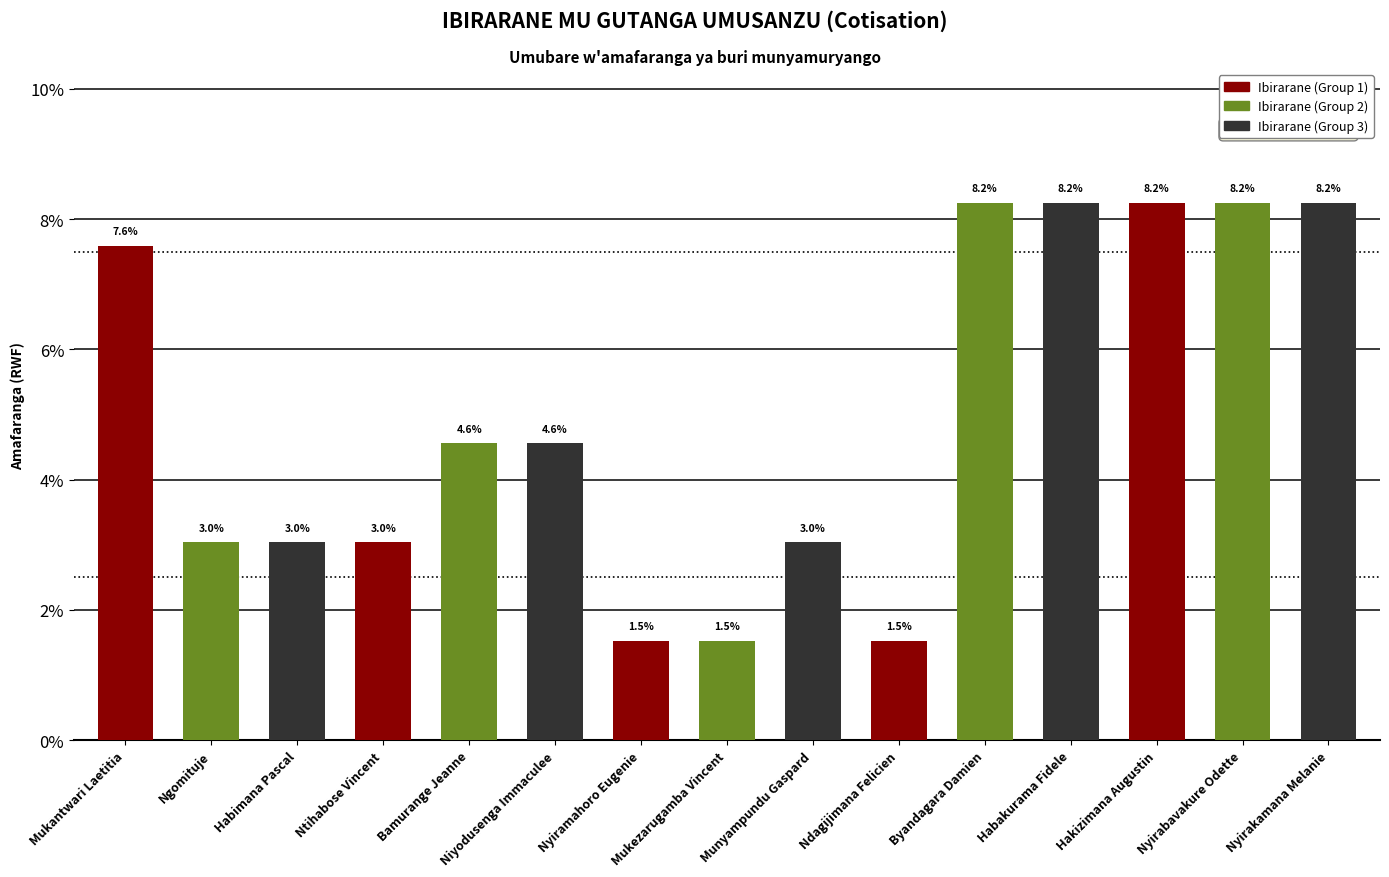

Is it true that the value at Ntihabose Vincent is 3.0?

True